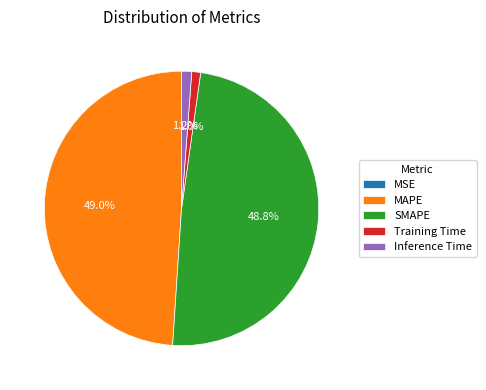

Does MAPE account for over 50% of the chart?

No